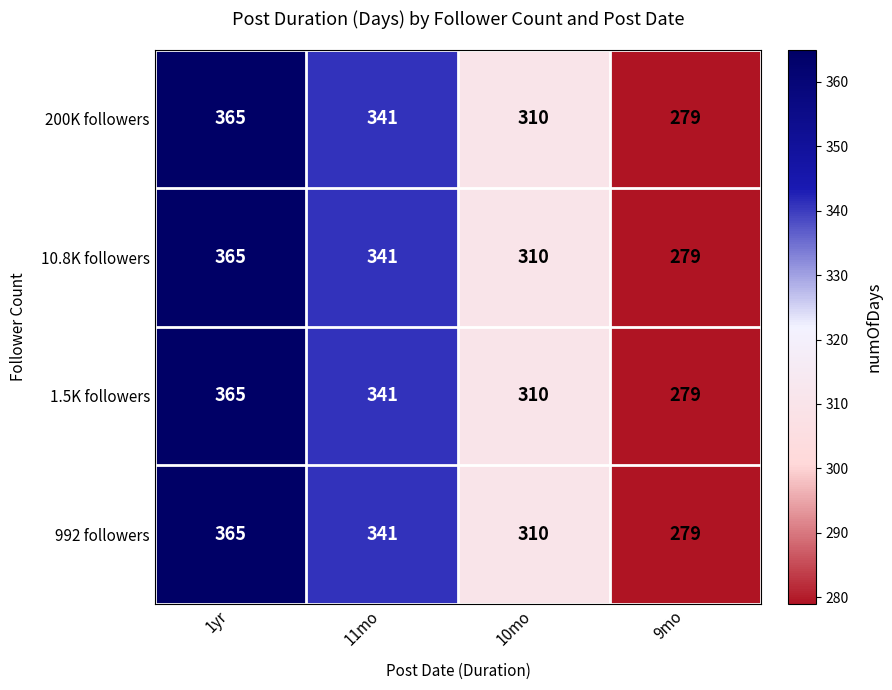

Where is 200K followers nearest to the value 322?

10mo